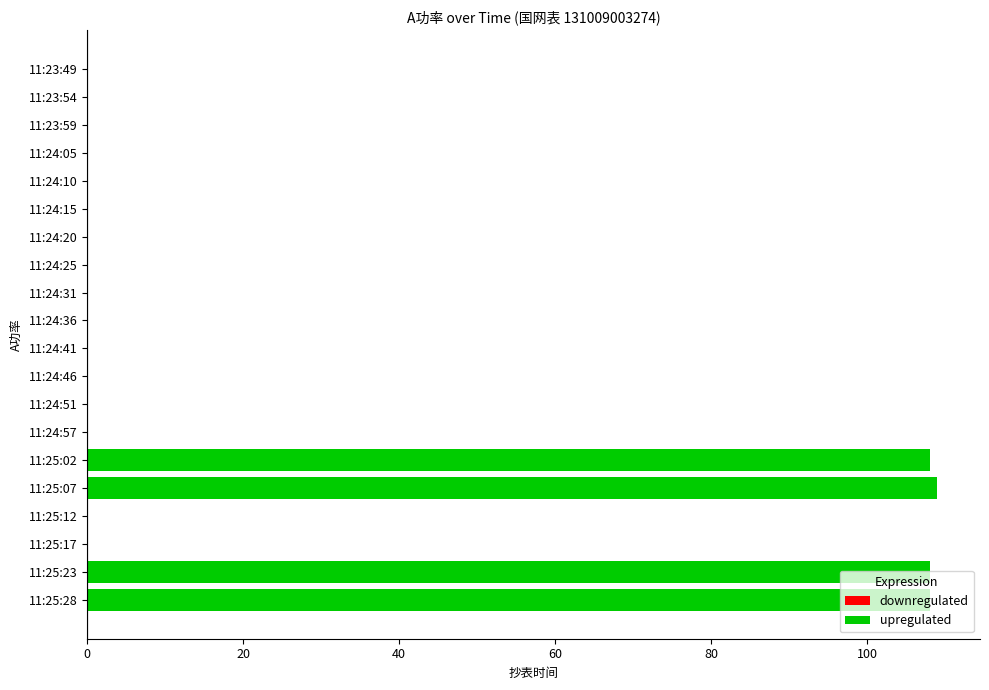

The chart shows a value of -37 at 11:23:54. True or false?

False